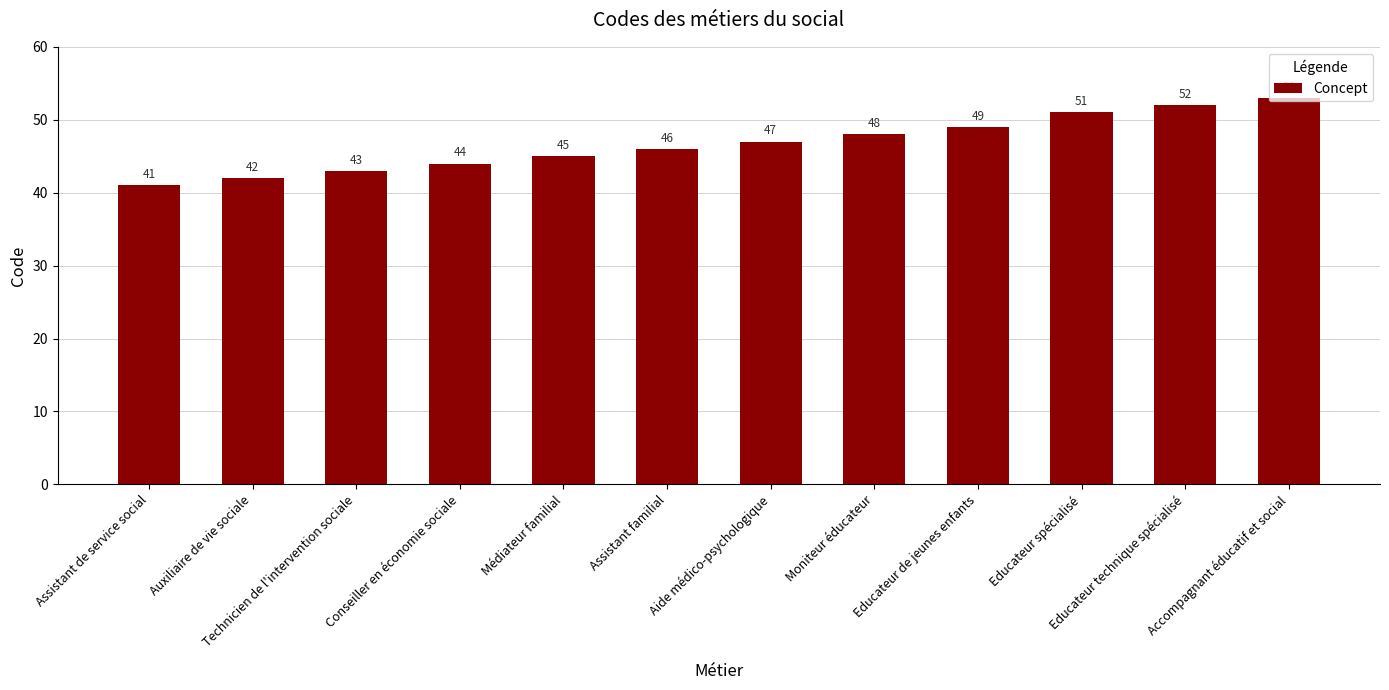

What value does the data have at Médiateur familial?

45